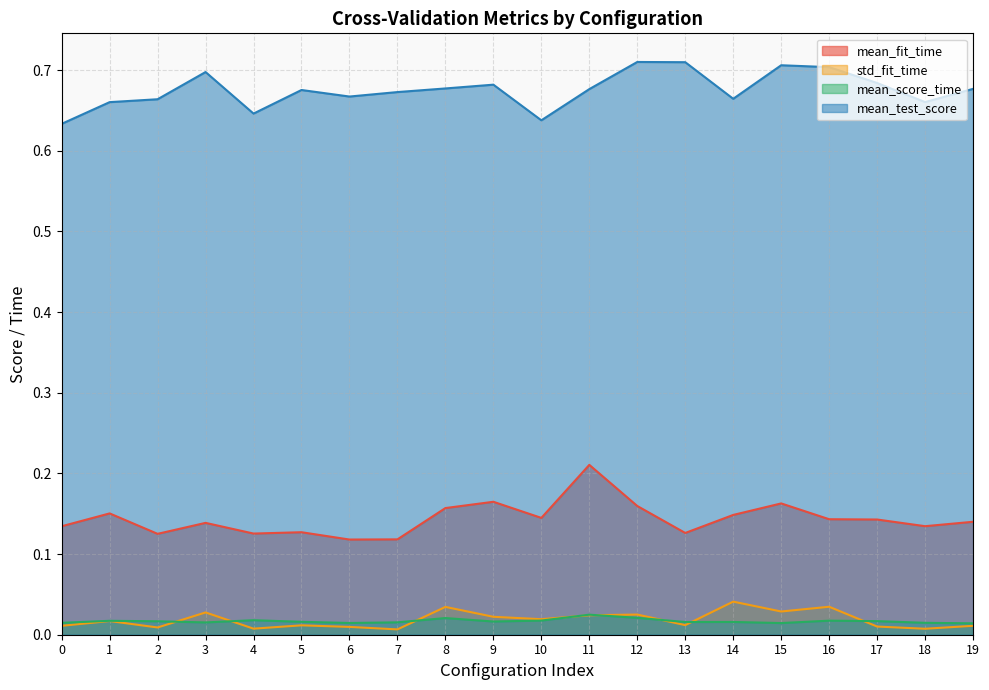

True or false: mean_score_time and mean_test_score cross at least once.

False